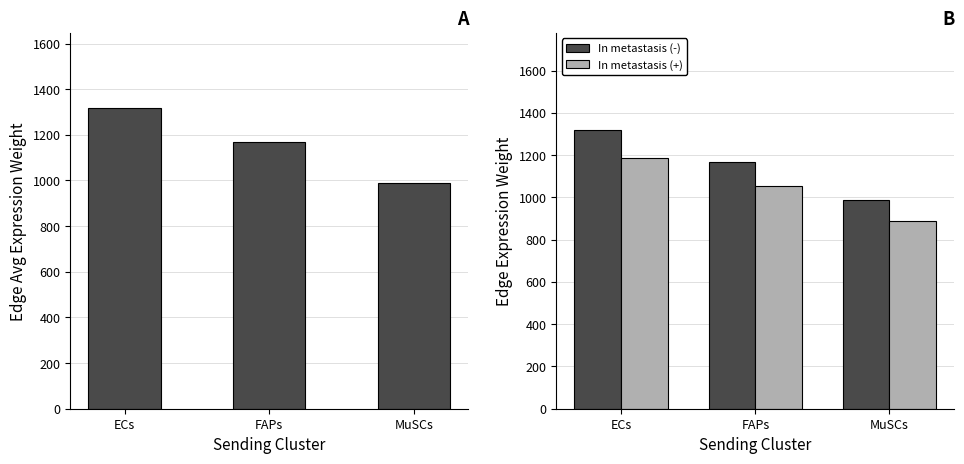

Rank the series at MuSCs from highest to lowest value.

Edge average expression weight, In metastasis (-), In metastasis (+)